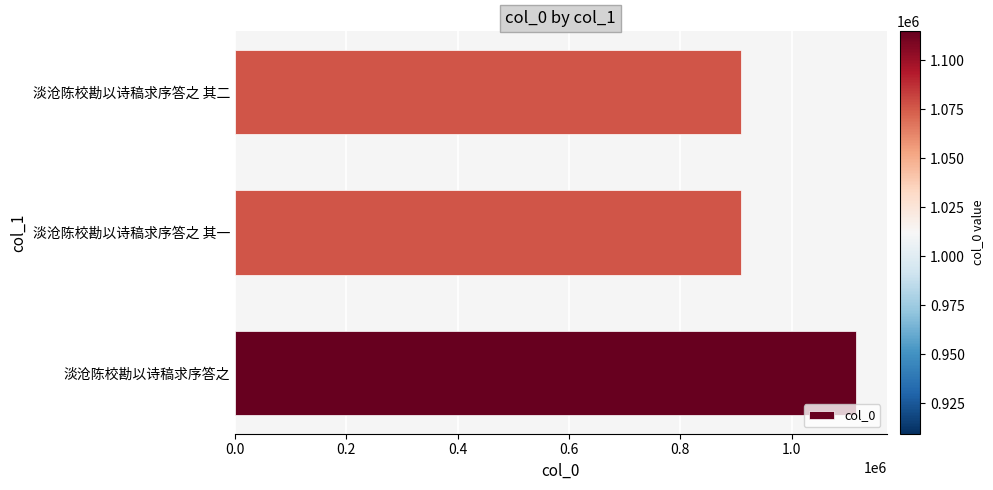

What is the difference between the maximum and minimum values?

205401